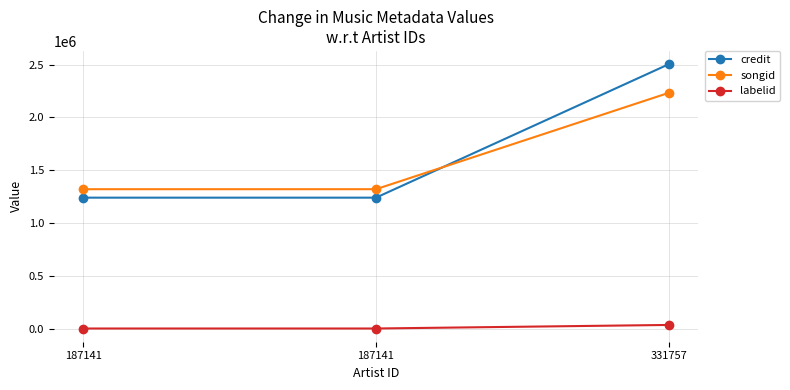

How many values in the labelid series exceed 309?

1